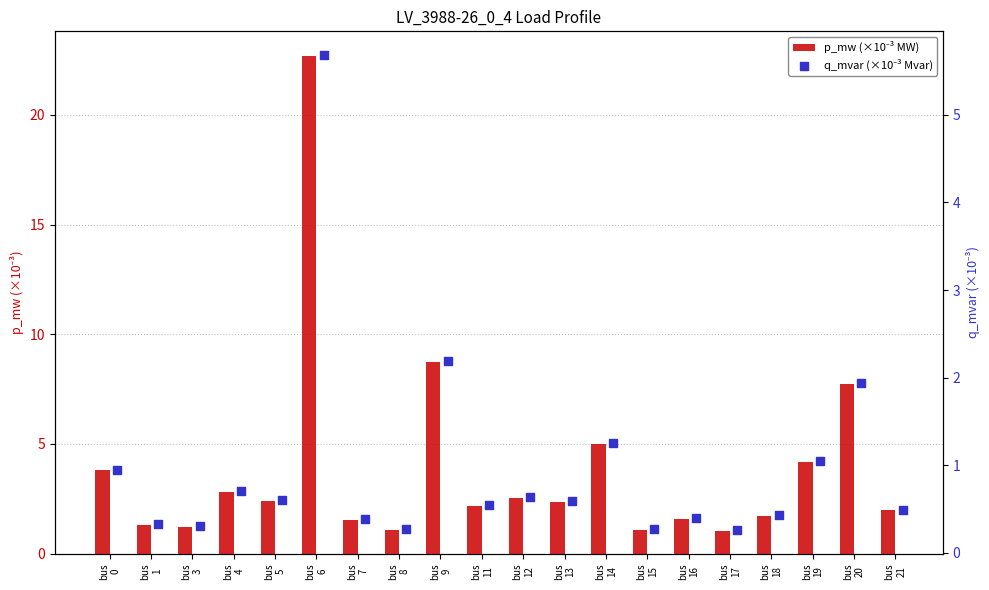

Which series contains the lowest Y value?

q_mvar (×10⁻³ Mvar)